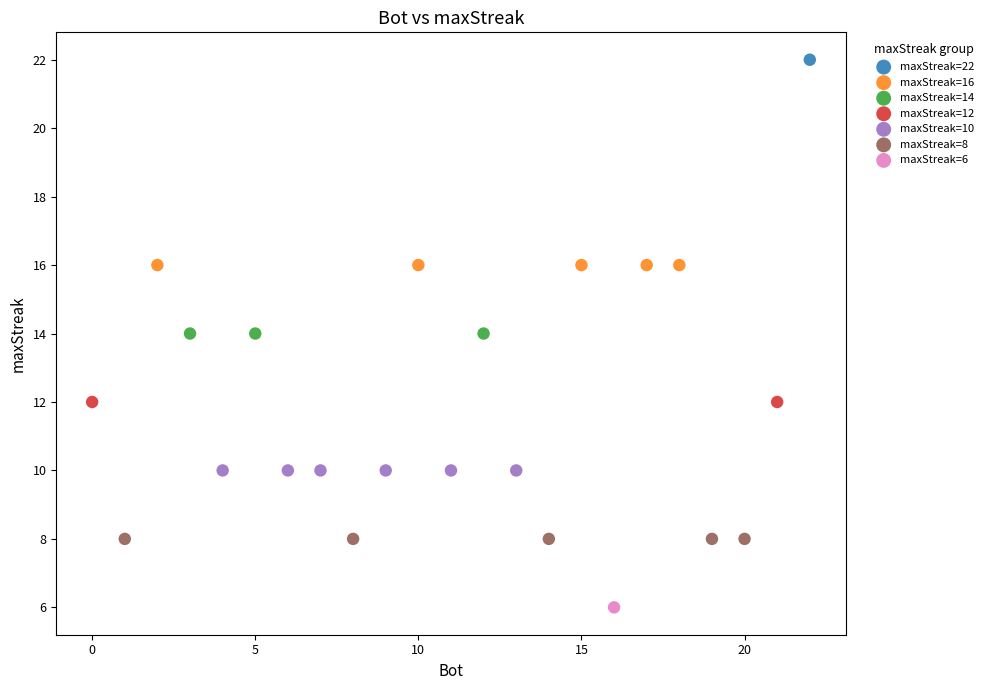

Which series contains the highest Y value?

maxStreak=22